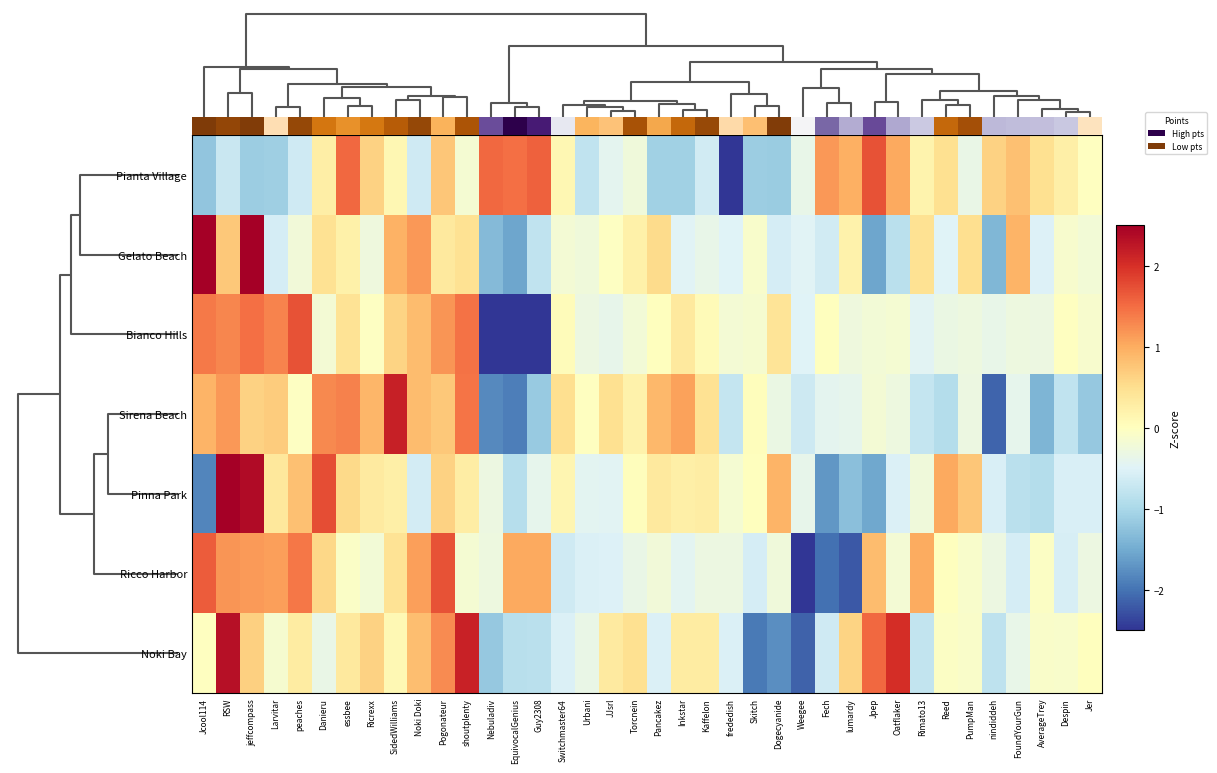

Rank the series by their maximum value, from highest to lowest.

Gelato Beach, Pinna Park, Noki Bay, Sirena Beach, Bianco Hills, Ricco Harbor, Pianta Village